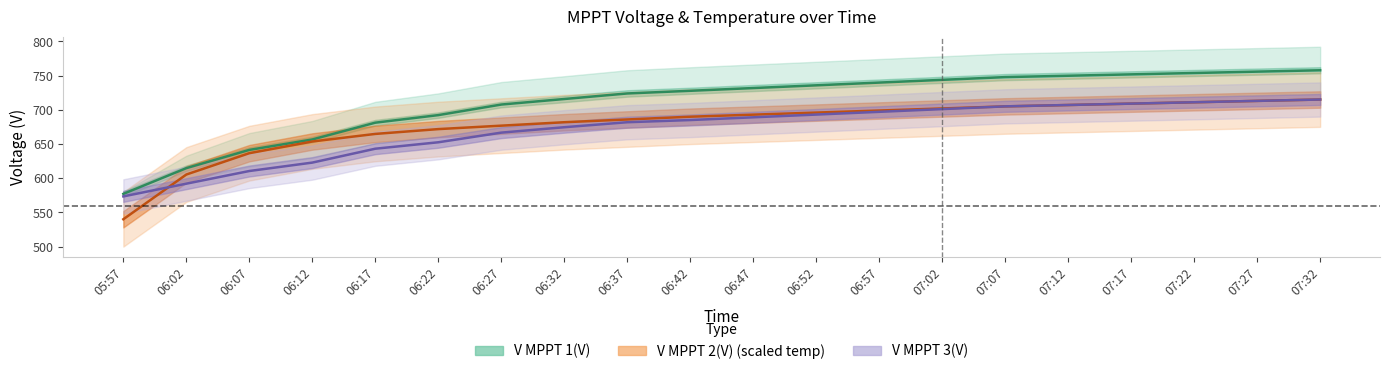

Does the chart have visible grid lines?

No